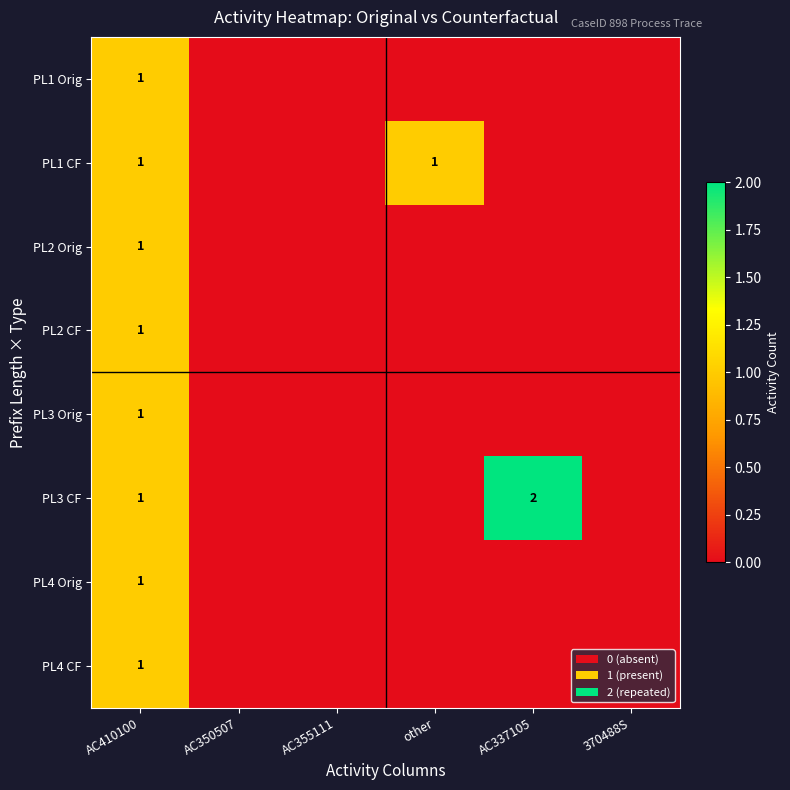

The PL4 CF series shows 1 at AC410100. True or false?

True